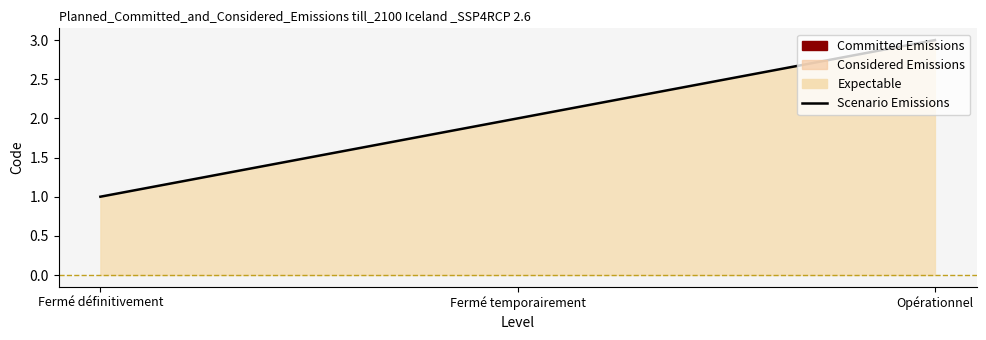

What is the label of the 1st point from the right?

Opérationnel